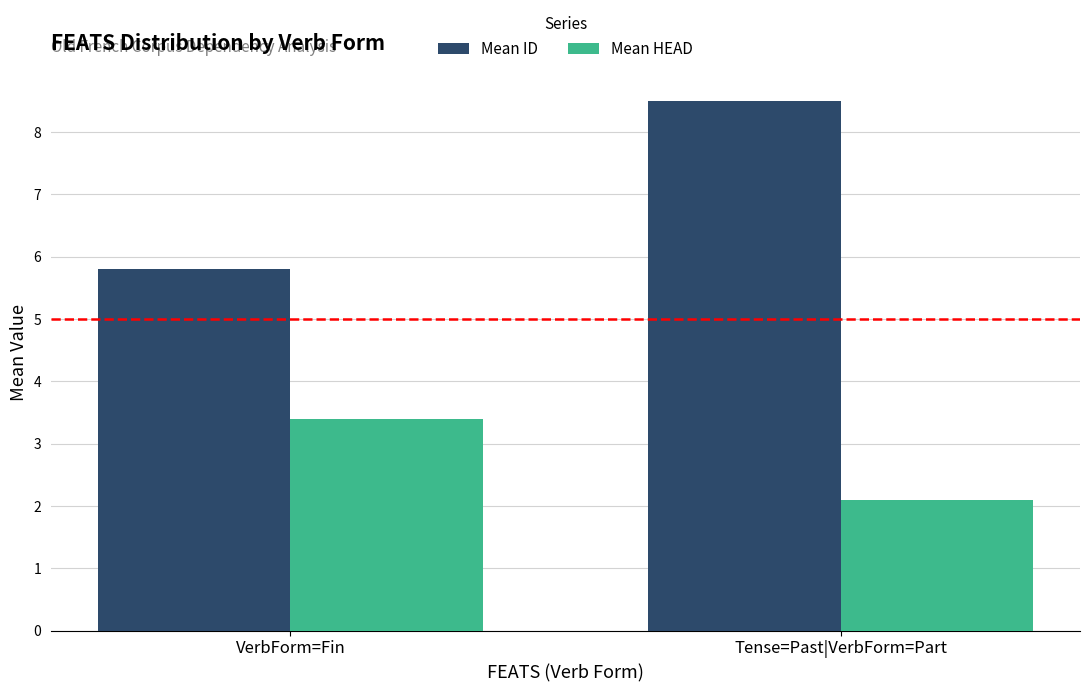

How many data points in Mean ID are above 8?

1